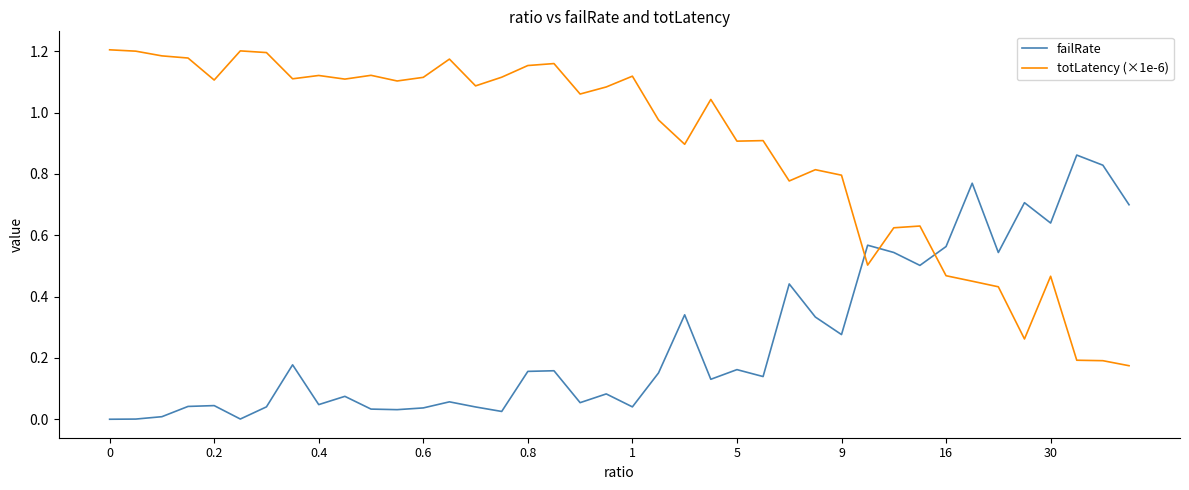

Which series has the largest total across all categories?

totLatency (×1e-6)